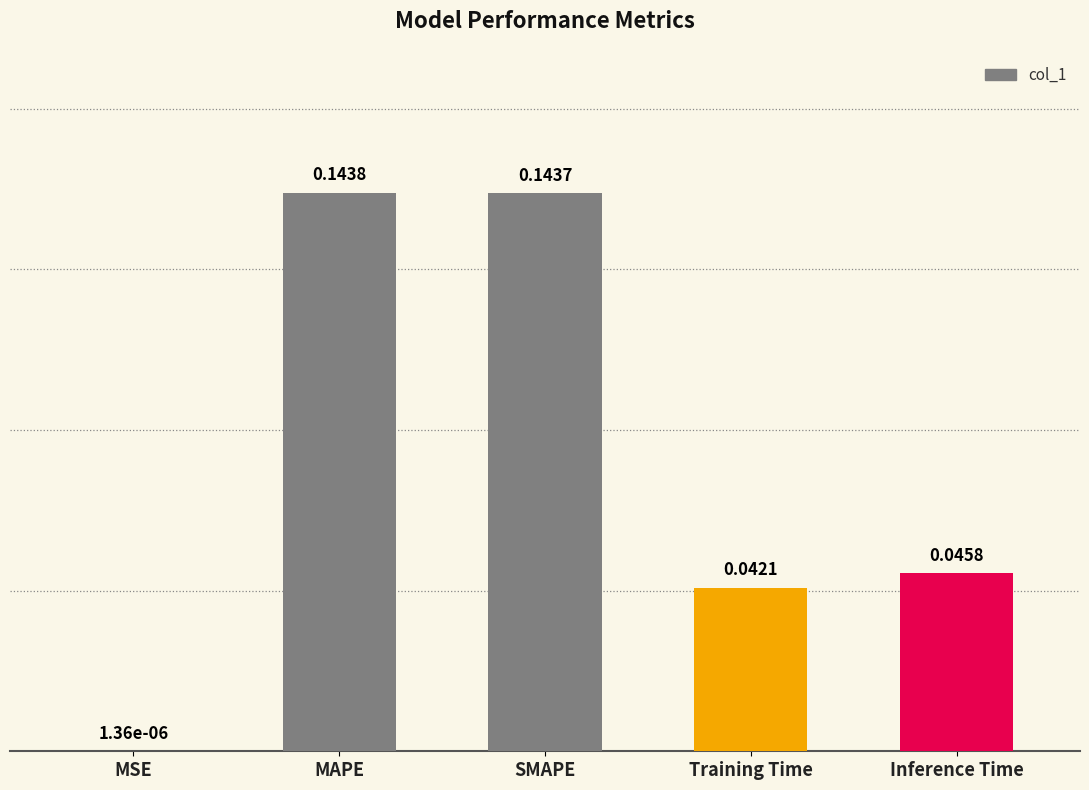

Which has a higher value, Training Time or Inference Time?

Inference Time